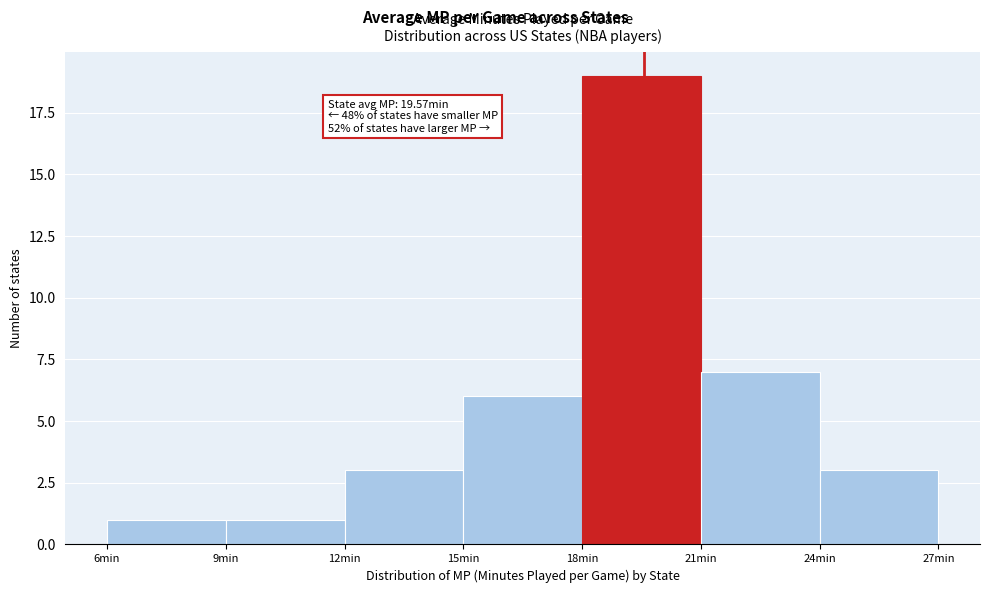

Over which range of the x-axis is the bar tallest?

18 to 21